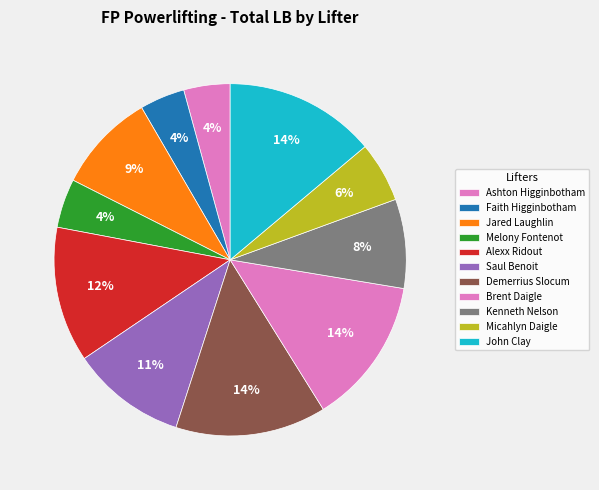

Which slice is the smallest?

Faith Higginbotham